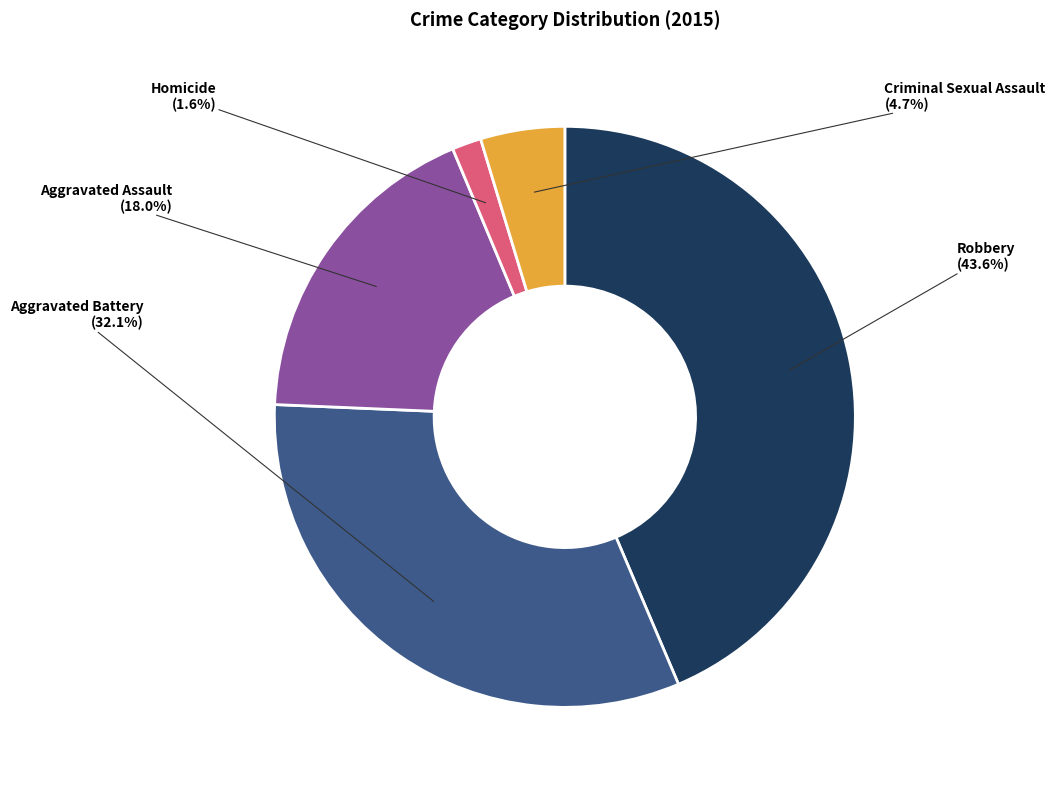

Does Robbery represent more than half of the total?

No